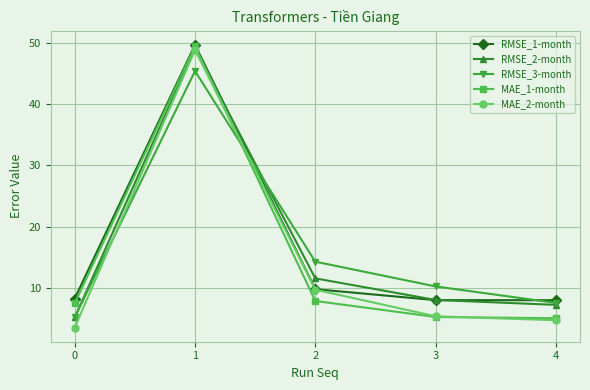

In RMSE_1-month, how many points are higher than both neighbors (excluding endpoints)?

1